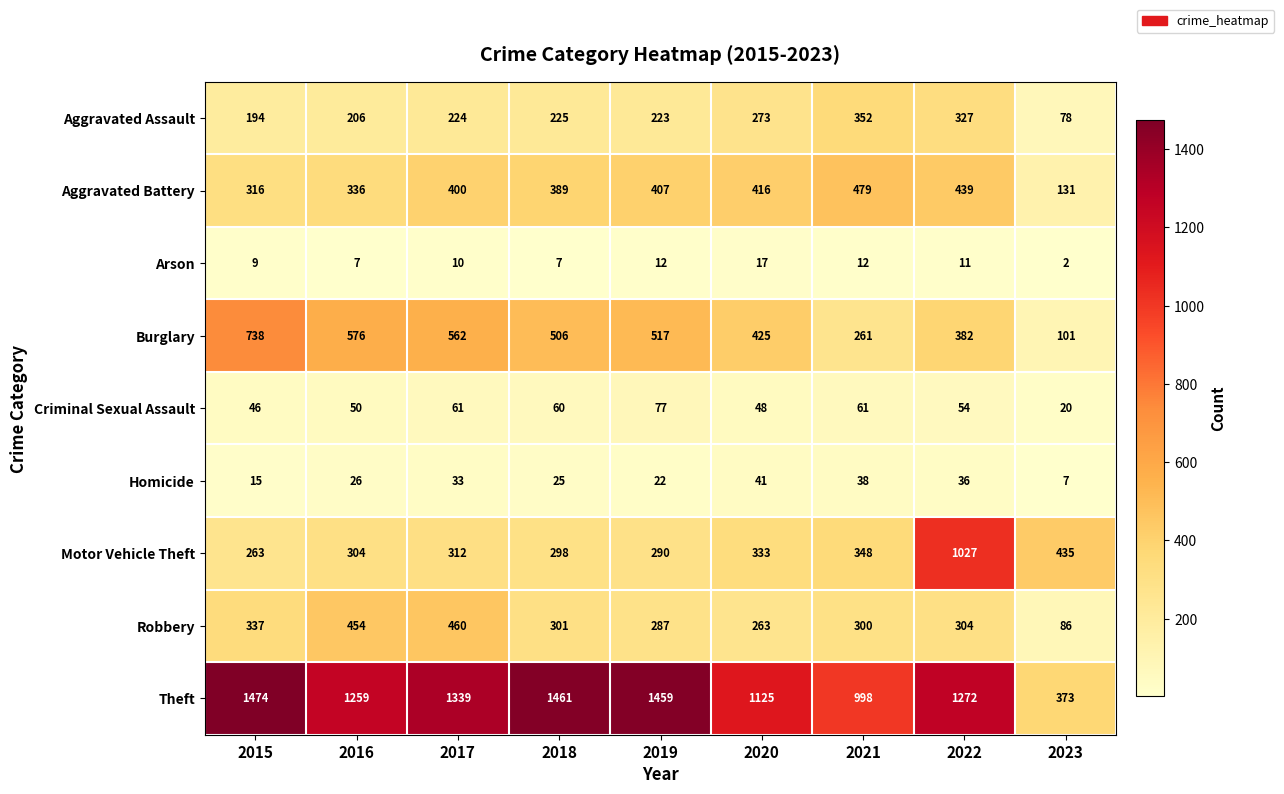

The Criminal Sexual Assault series shows 48 at 2020. True or false?

True